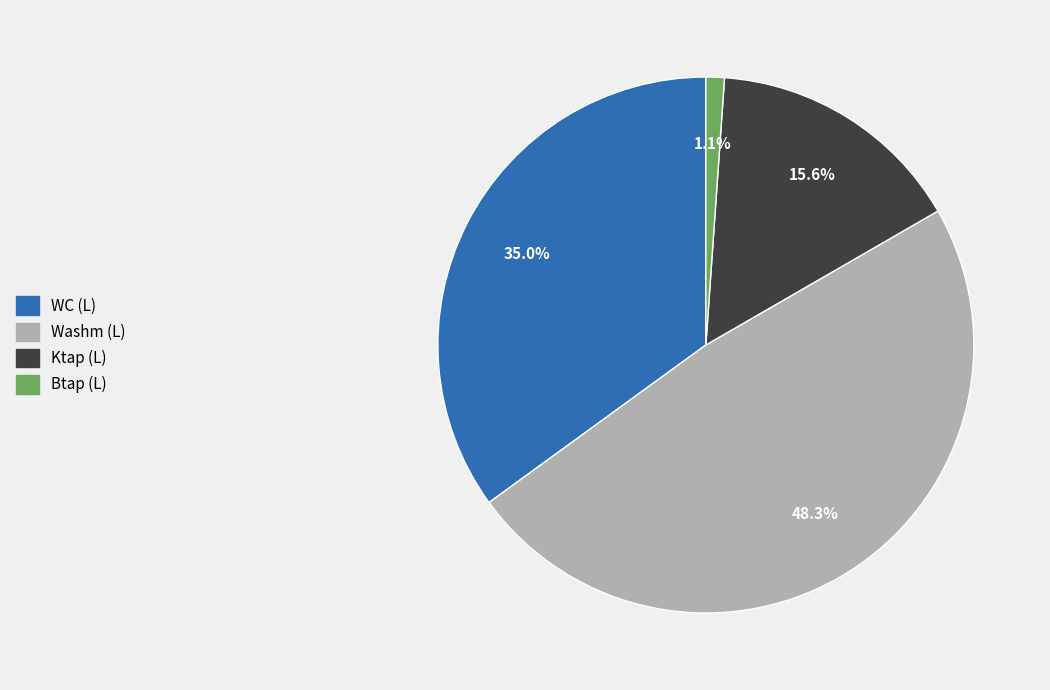

Which has a higher value, Washm (L) or Ktap (L)?

Washm (L)